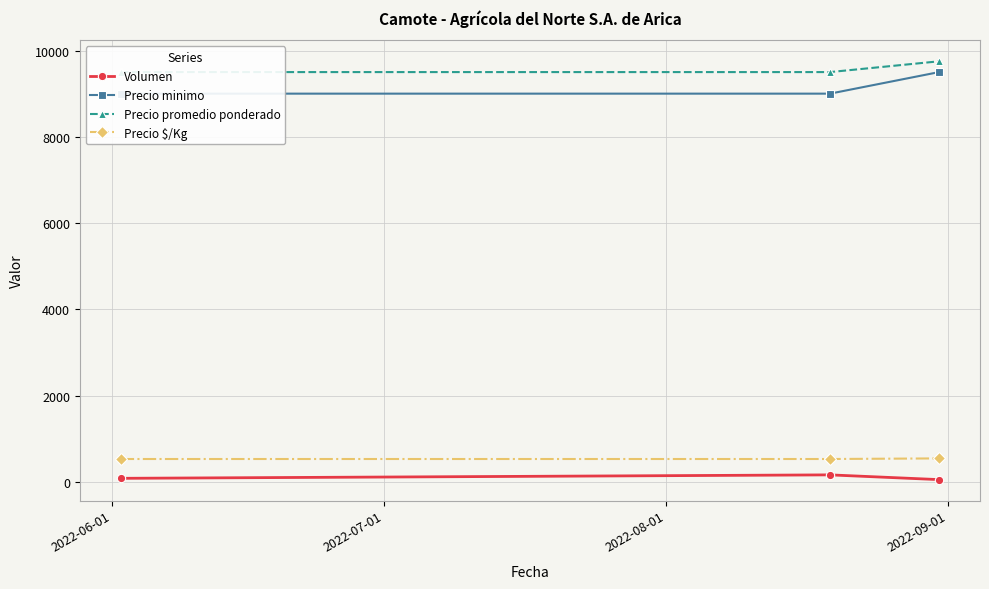

Is it true that Precio minimo equals 12713 at 2022-08-01?

False